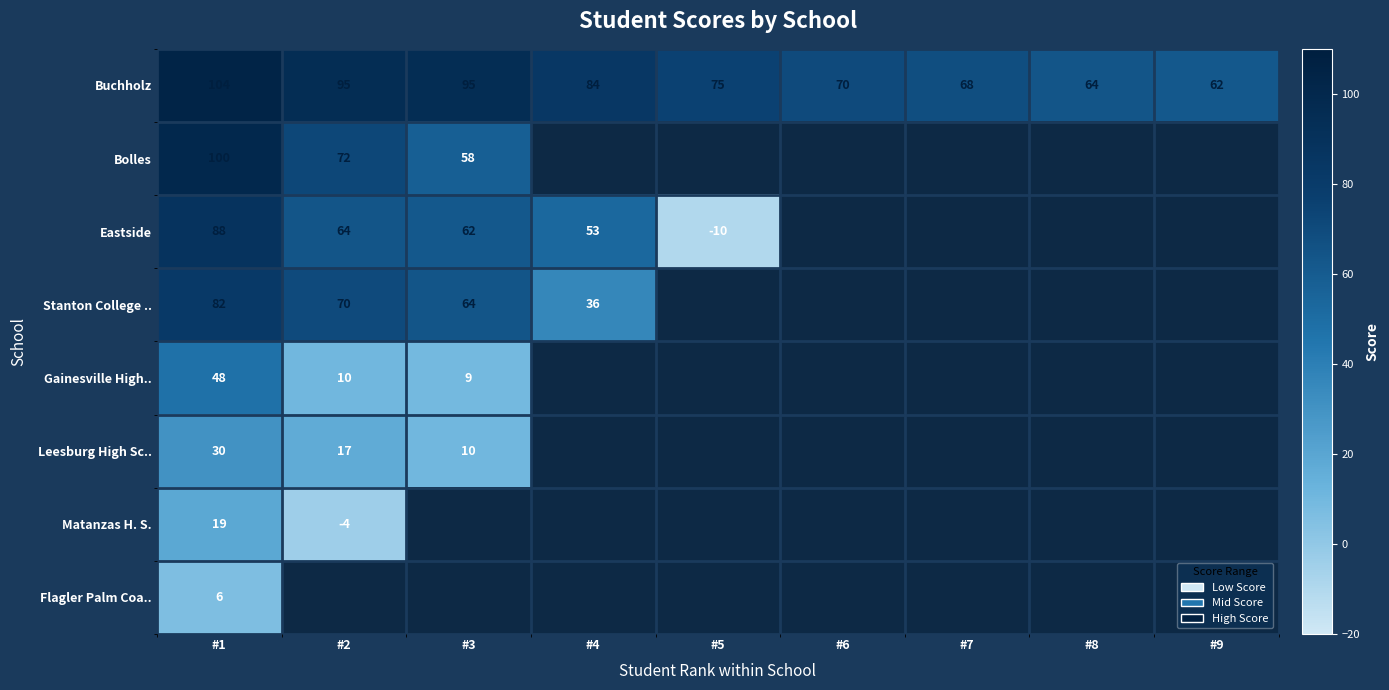

What is the total value across all series at #1?

477